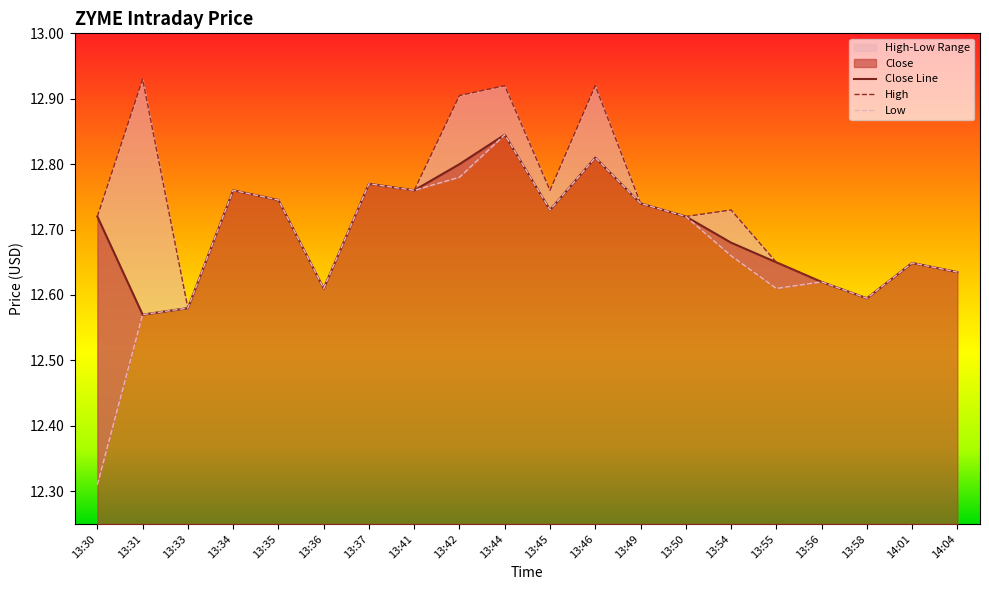

Reading right to left, what are all the values shown in this chart?

Close: 14:04=12.6	14:01=12.6	13:58=12.6	13:56=12.6	13:55=12.6	13:54=12.7	13:50=12.7	13:49=12.7	13:46=12.8	13:45=12.7	13:44=12.8	13:42=12.8	13:41=12.8	13:37=12.8	13:36=12.6	13:35=12.7	13:34=12.8	13:33=12.6	13:31=12.6	13:30=12.7
High: 14:04=12.6	14:01=12.6	13:58=12.6	13:56=12.6	13:55=12.6	13:54=12.7	13:50=12.7	13:49=12.7	13:46=12.9	13:45=12.8	13:44=12.9	13:42=12.9	13:41=12.8	13:37=12.8	13:36=12.6	13:35=12.7	13:34=12.8	13:33=12.6	13:31=12.9	13:30=12.7
Low: 14:04=12.6	14:01=12.6	13:58=12.6	13:56=12.6	13:55=12.6	13:54=12.7	13:50=12.7	13:49=12.7	13:46=12.8	13:45=12.7	13:44=12.8	13:42=12.8	13:41=12.8	13:37=12.8	13:36=12.6	13:35=12.7	13:34=12.8	13:33=12.6	13:31=12.6	13:30=12.3